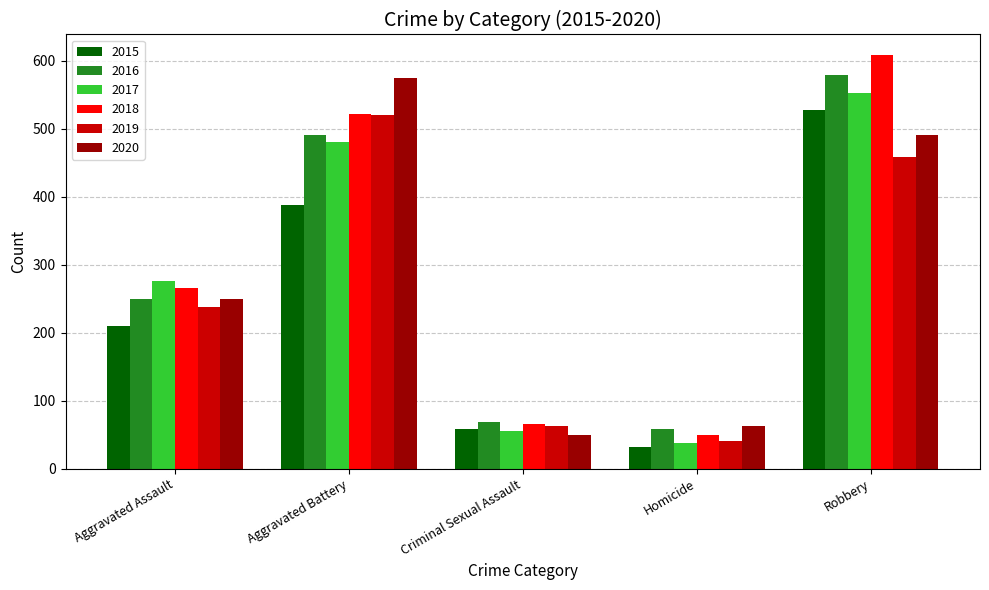

What is the difference between the second highest and minimum values in the 2017 series?

443